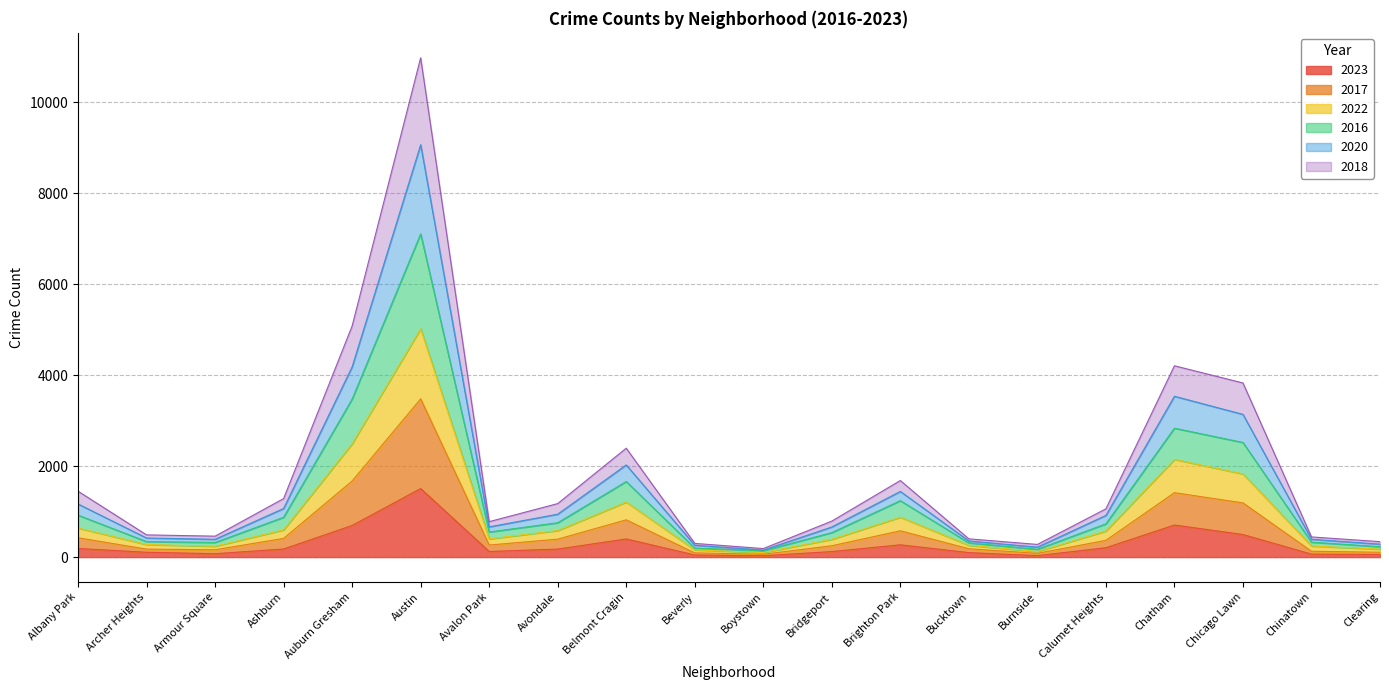

What position from the right is Ashburn?

17